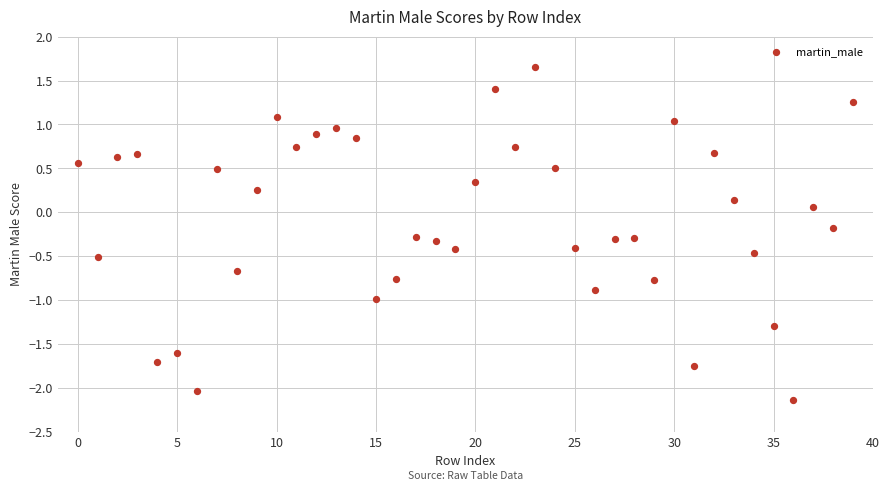

What is the range of Y values (max minus min)?

3.8